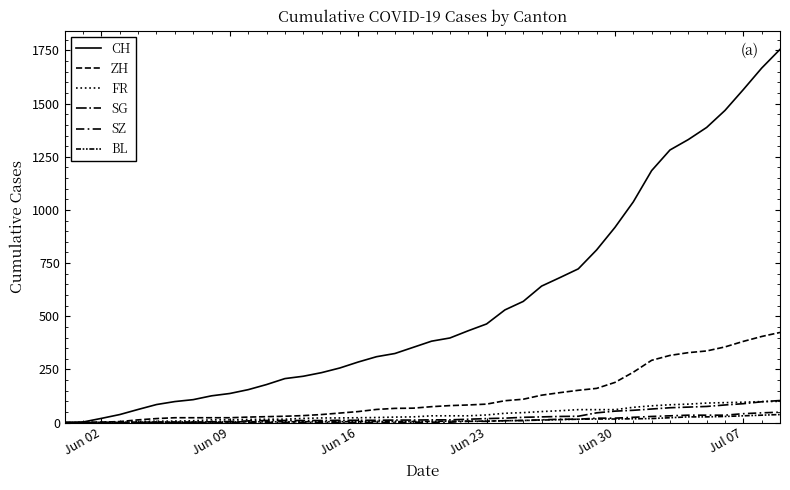

What is the average value of the SZ series?

12